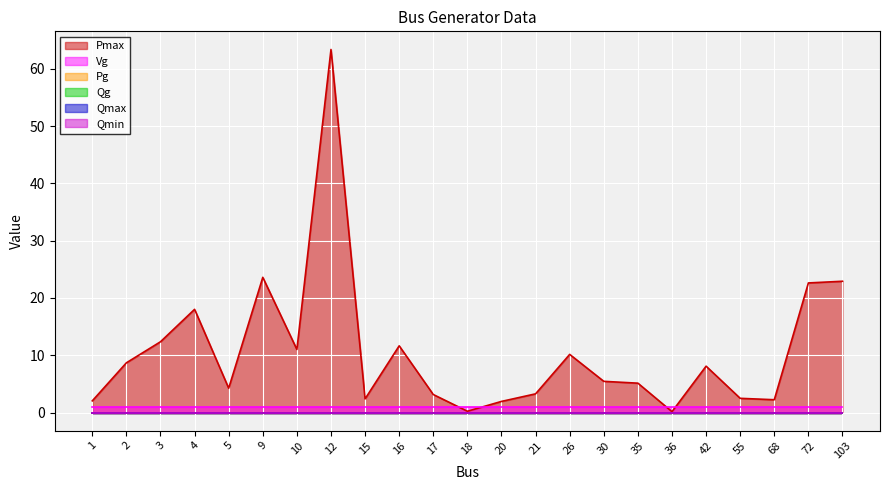

Reading left to right, extract all data points from this chart.

Pmax: 1=2.0	2=8.7	3=12.3	4=18.0	5=4.2	9=23.6	10=11.0	12=63.4	15=2.4	16=11.6	17=3.1	18=0.2	20=1.9	21=3.3	26=10.1	30=5.4	35=5.1	36=0.1	42=8.1	55=2.5	68=2.2	72=22.6	103=22.9
Pg: 1=0.0	2=0.0	3=0.0	4=0.0	5=0.0	9=0.0	10=0.0	12=0.0	15=0.0	16=0.0	17=0.0	18=0.0	20=0.0	21=0.0	26=0.0	30=0.0	35=0.0	36=0.0	42=0.0	55=0.0	68=0.0	72=0.0	103=0.0
Qg: 1=0.0	2=0.0	3=0.0	4=0.0	5=0.0	9=0.0	10=0.0	12=0.0	15=0.0	16=0.0	17=0.0	18=0.0	20=0.0	21=0.0	26=0.0	30=0.0	35=0.0	36=0.0	42=0.0	55=0.0	68=0.0	72=0.0	103=0.0
Qmax: 1=0.0	2=0.0	3=0.0	4=0.0	5=0.0	9=0.0	10=0.0	12=0.0	15=0.0	16=0.0	17=0.0	18=0.0	20=0.0	21=0.0	26=0.0	30=0.0	35=0.0	36=0.0	42=0.0	55=0.0	68=0.0	72=0.0	103=0.0
Qmin: 1=0.0	2=0.0	3=0.0	4=0.0	5=0.0	9=0.0	10=0.0	12=0.0	15=0.0	16=0.0	17=0.0	18=0.0	20=0.0	21=0.0	26=0.0	30=0.0	35=0.0	36=0.0	42=0.0	55=0.0	68=0.0	72=0.0	103=0.0
Vg: 1=1.0	2=1.0	3=1.0	4=1.0	5=1.0	9=1.0	10=1.0	12=1.0	15=1.0	16=1.0	17=1.0	18=1.0	20=1.0	21=1.0	26=1.0	30=1.0	35=1.0	36=1.0	42=1.0	55=1.0	68=1.0	72=1.0	103=1.0